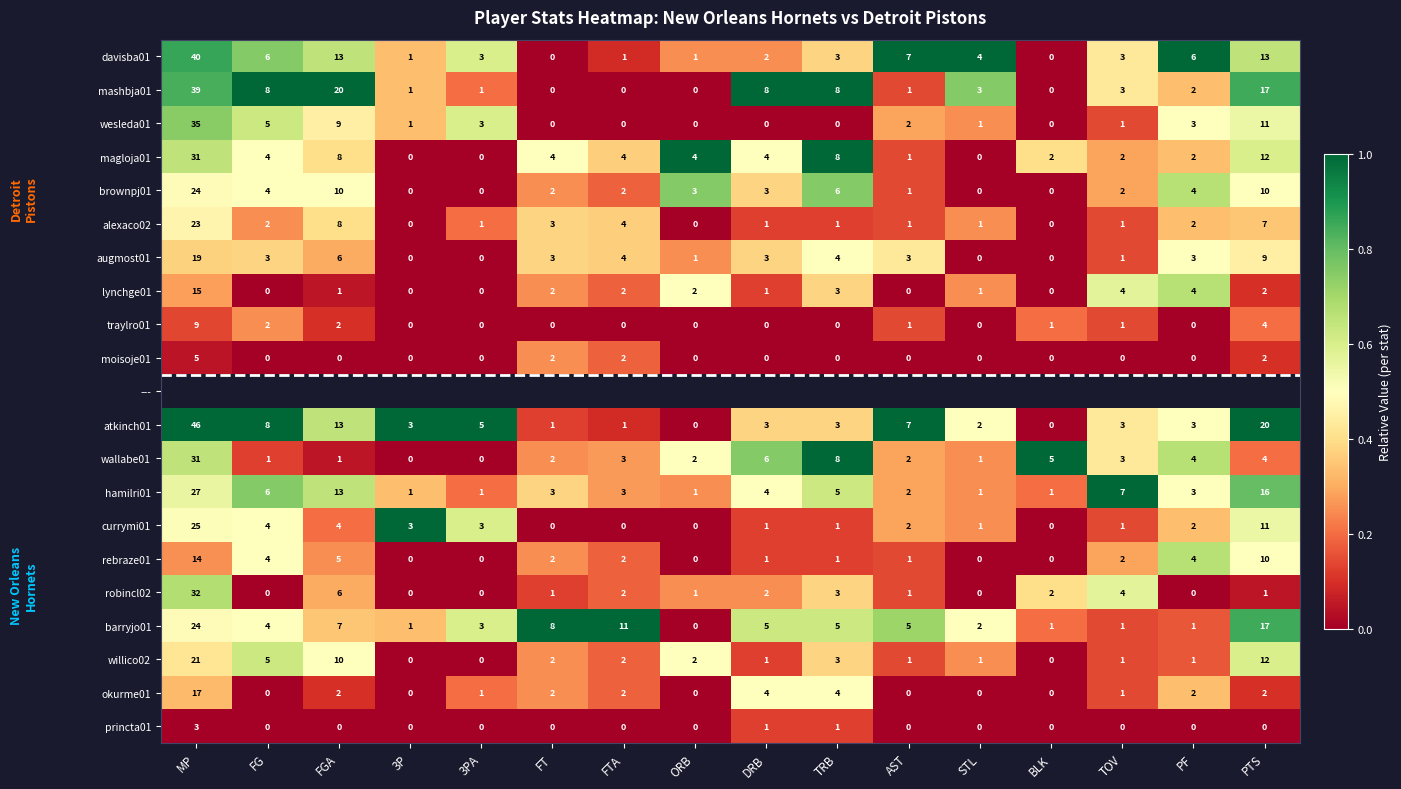

At how many categories does at least one series exceed 0?

16